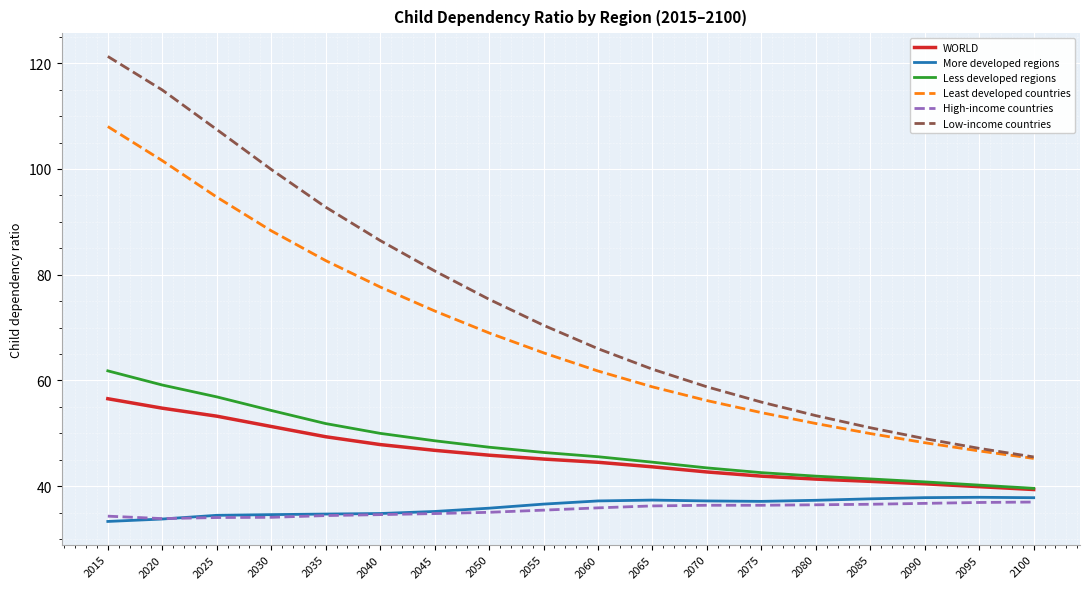

True or false: Least developed countries has more than 0 interior local peaks.

False